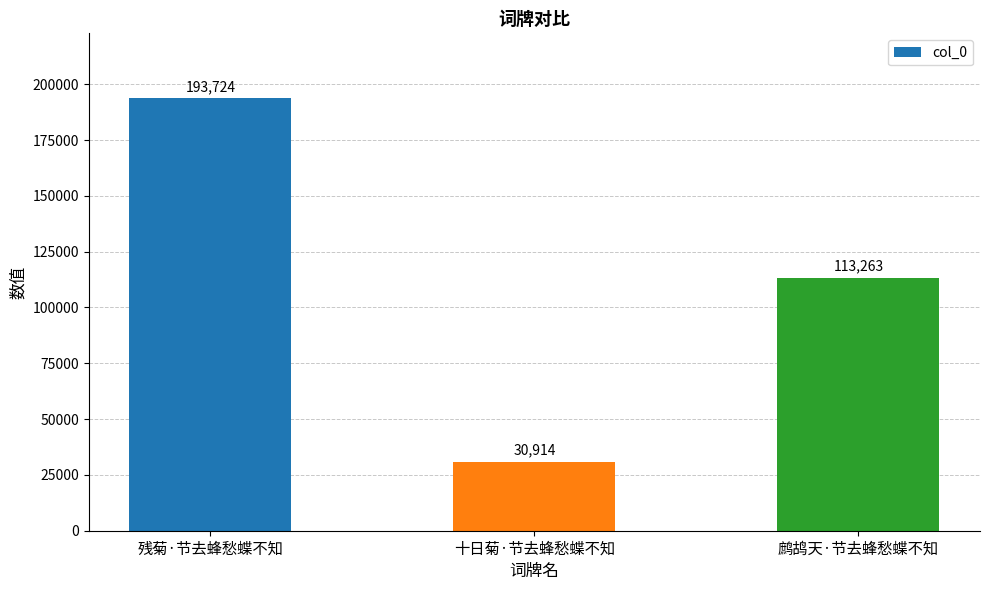

What is the sum of all values?

337901